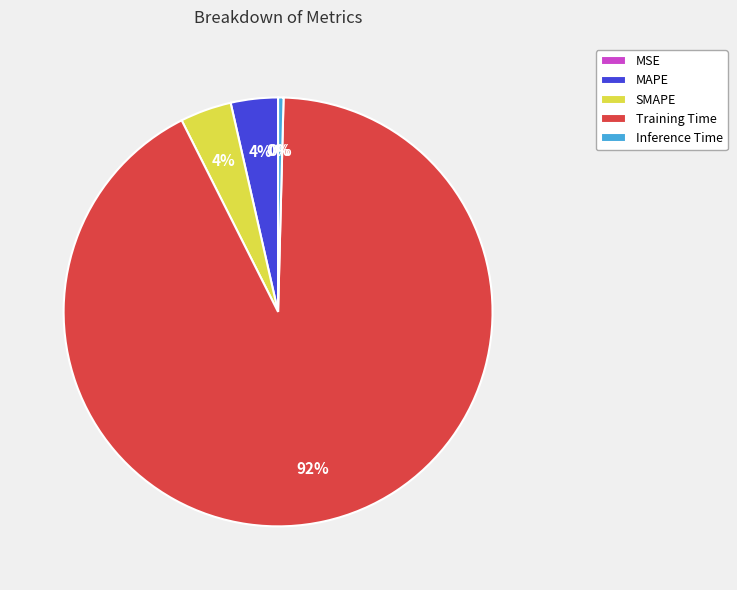

What is the majority slice?

Training Time